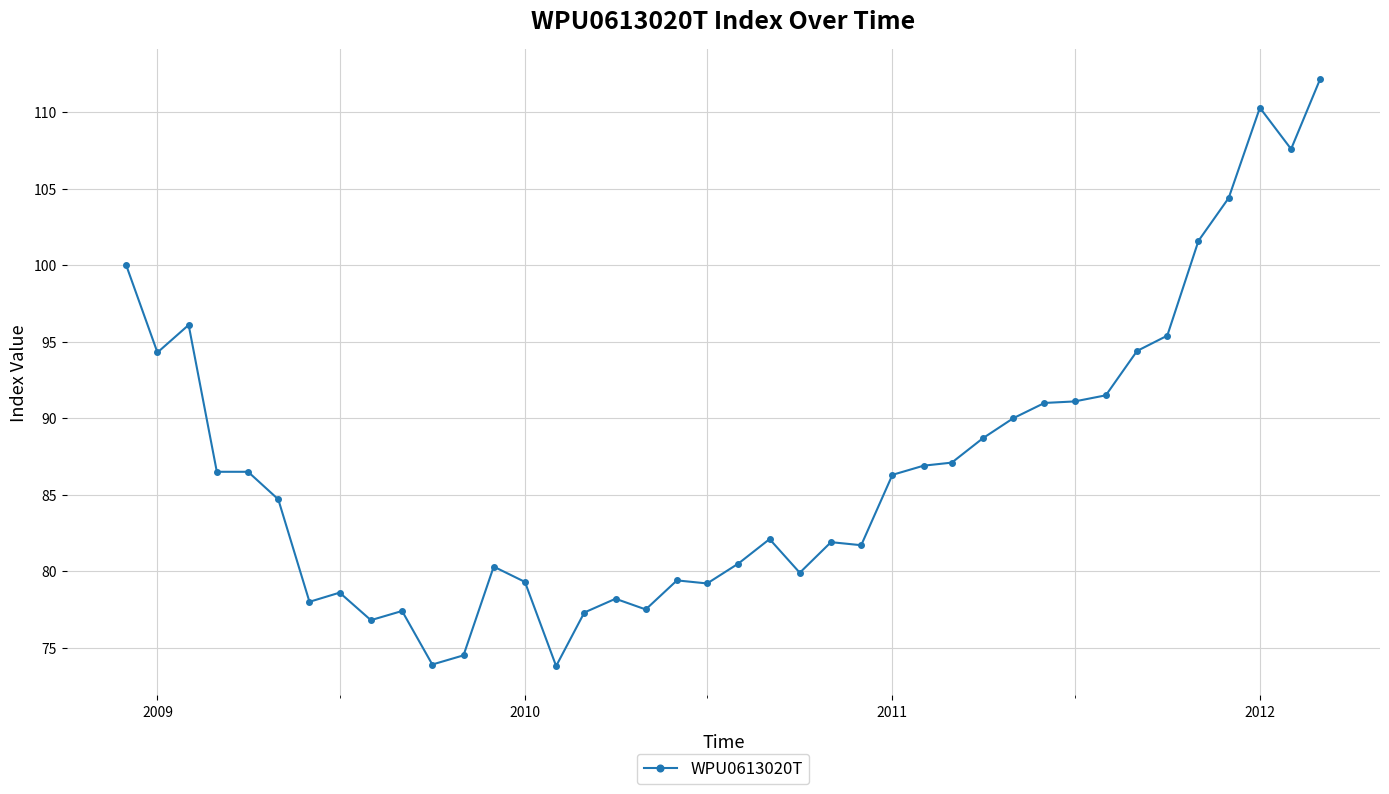

What is the sum of all values?

3476.9